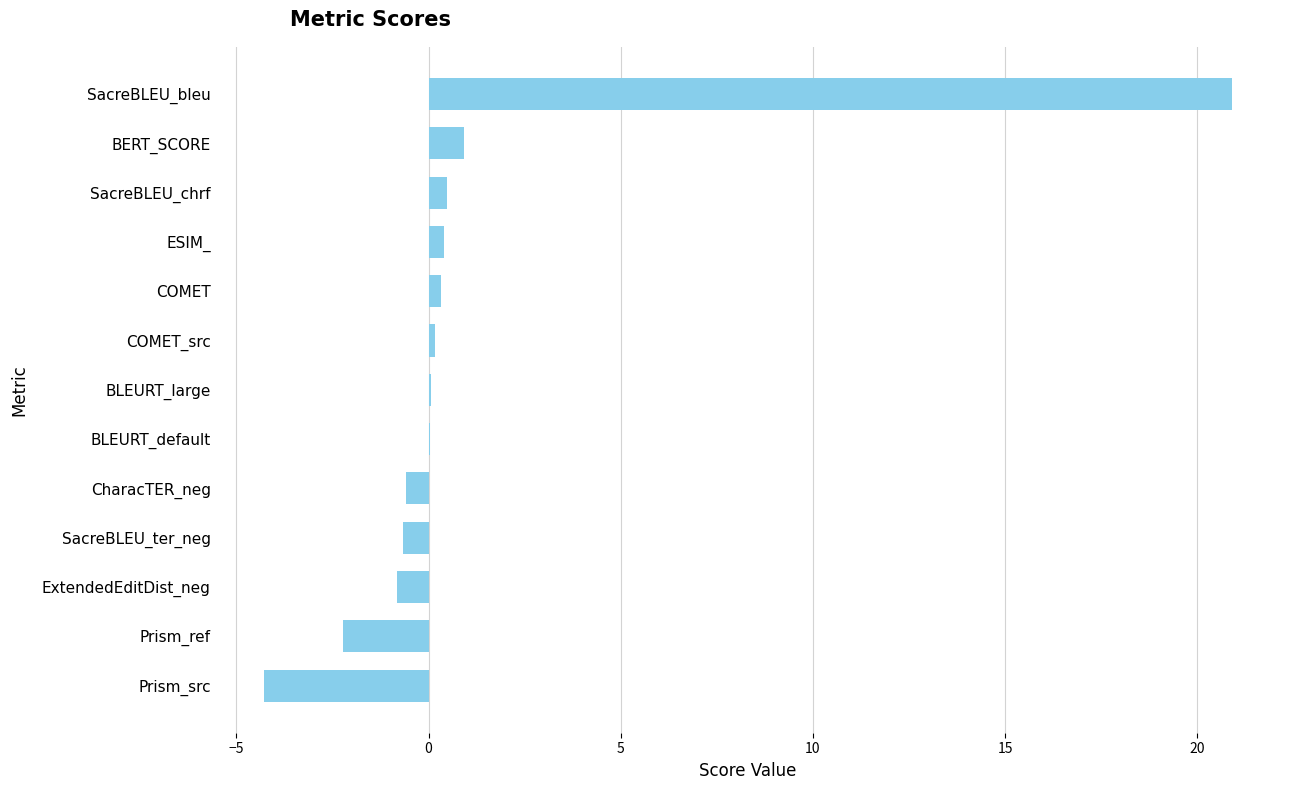

What is the maximum value shown in the chart?

20.9